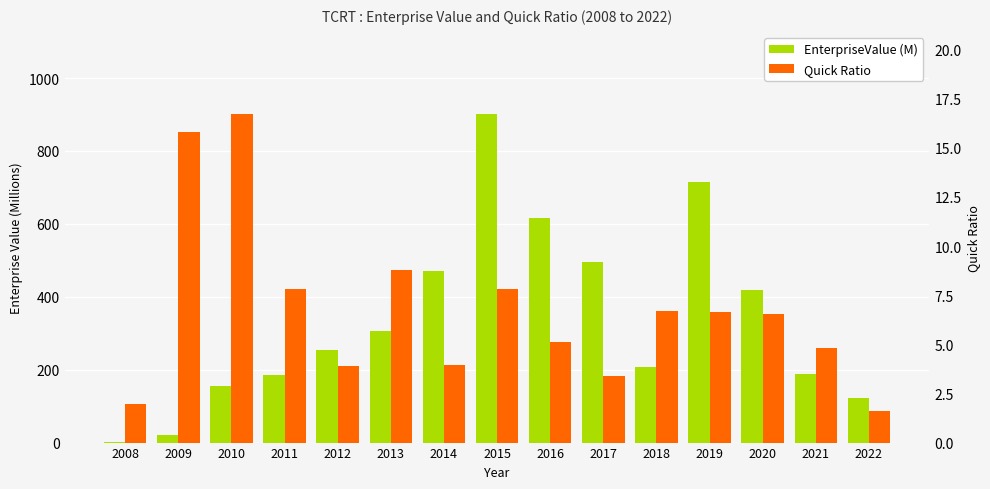

Where is EnterpriseValue (M) nearest to the value 451?

2014